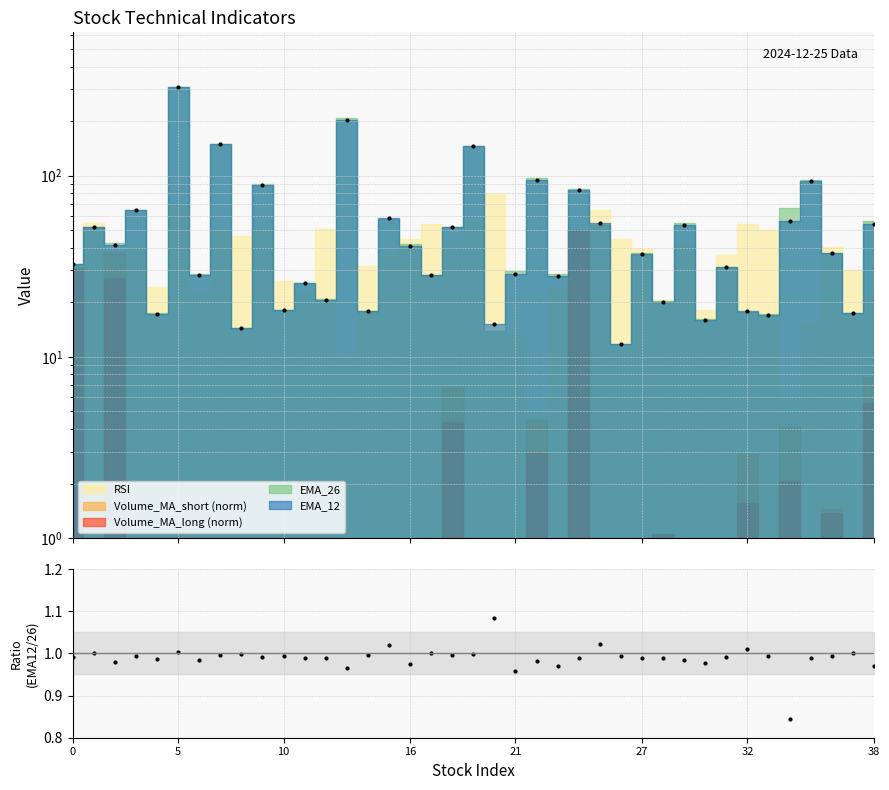

Is it true that the value at 17 is 1.0?

True